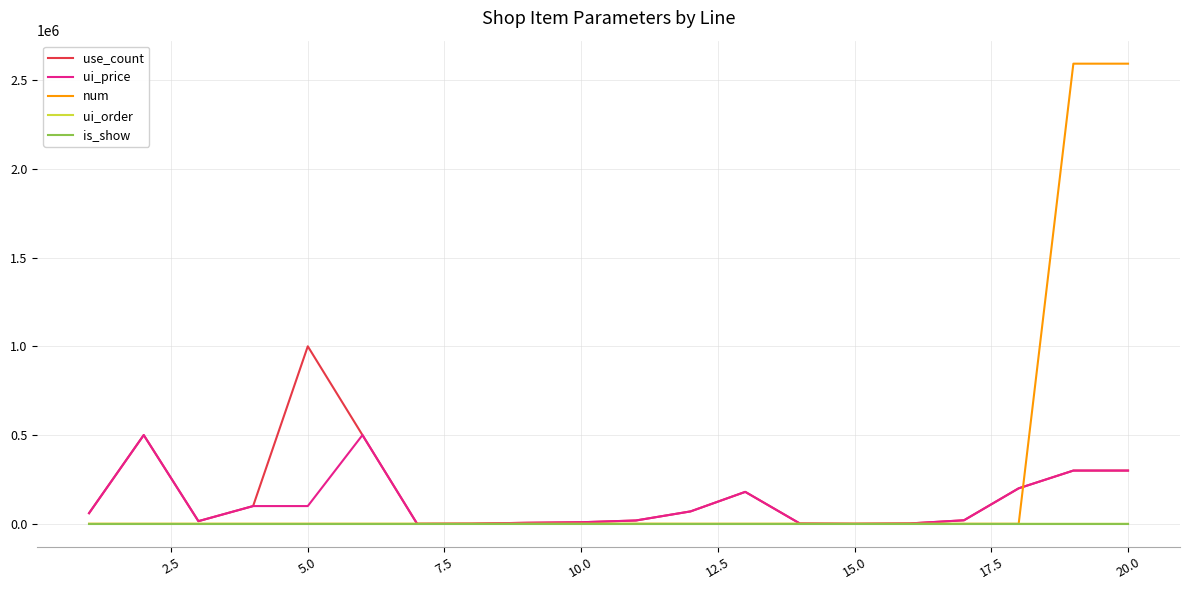

What is the average value of the num series?

259245